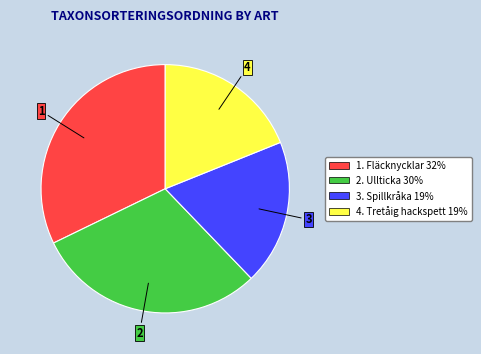

Is there any slice that represents more than half of the pie?

No